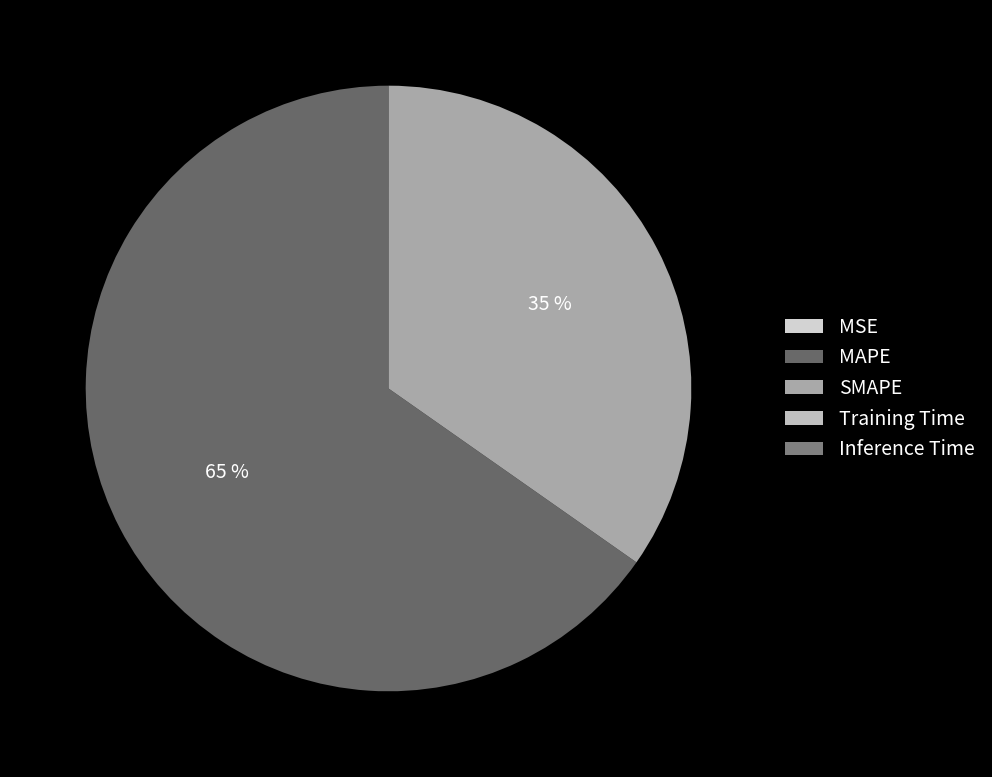

What portion of the pie excludes Inference Time?

100.0%